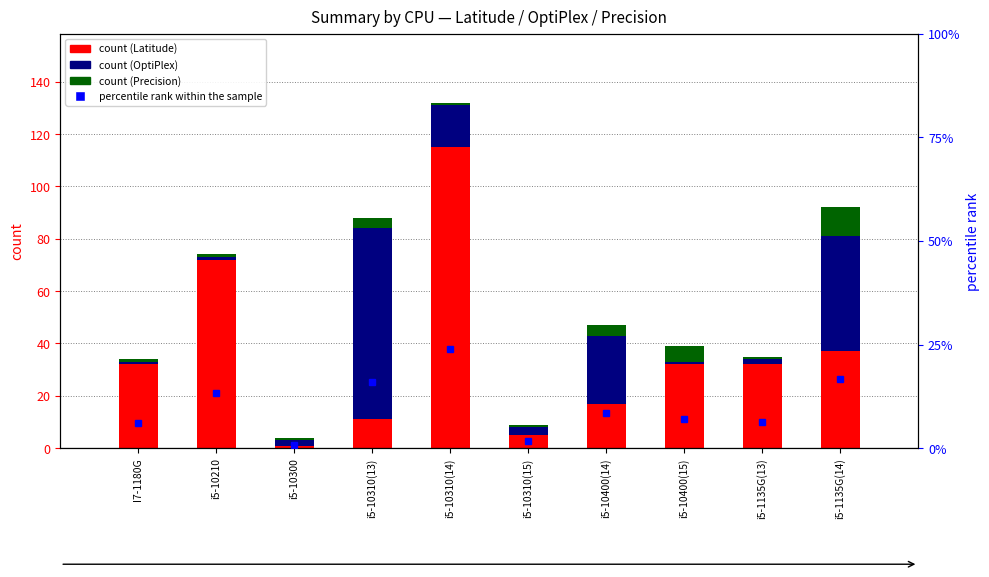

Which series has the widest spread of values?

Latitude (count)